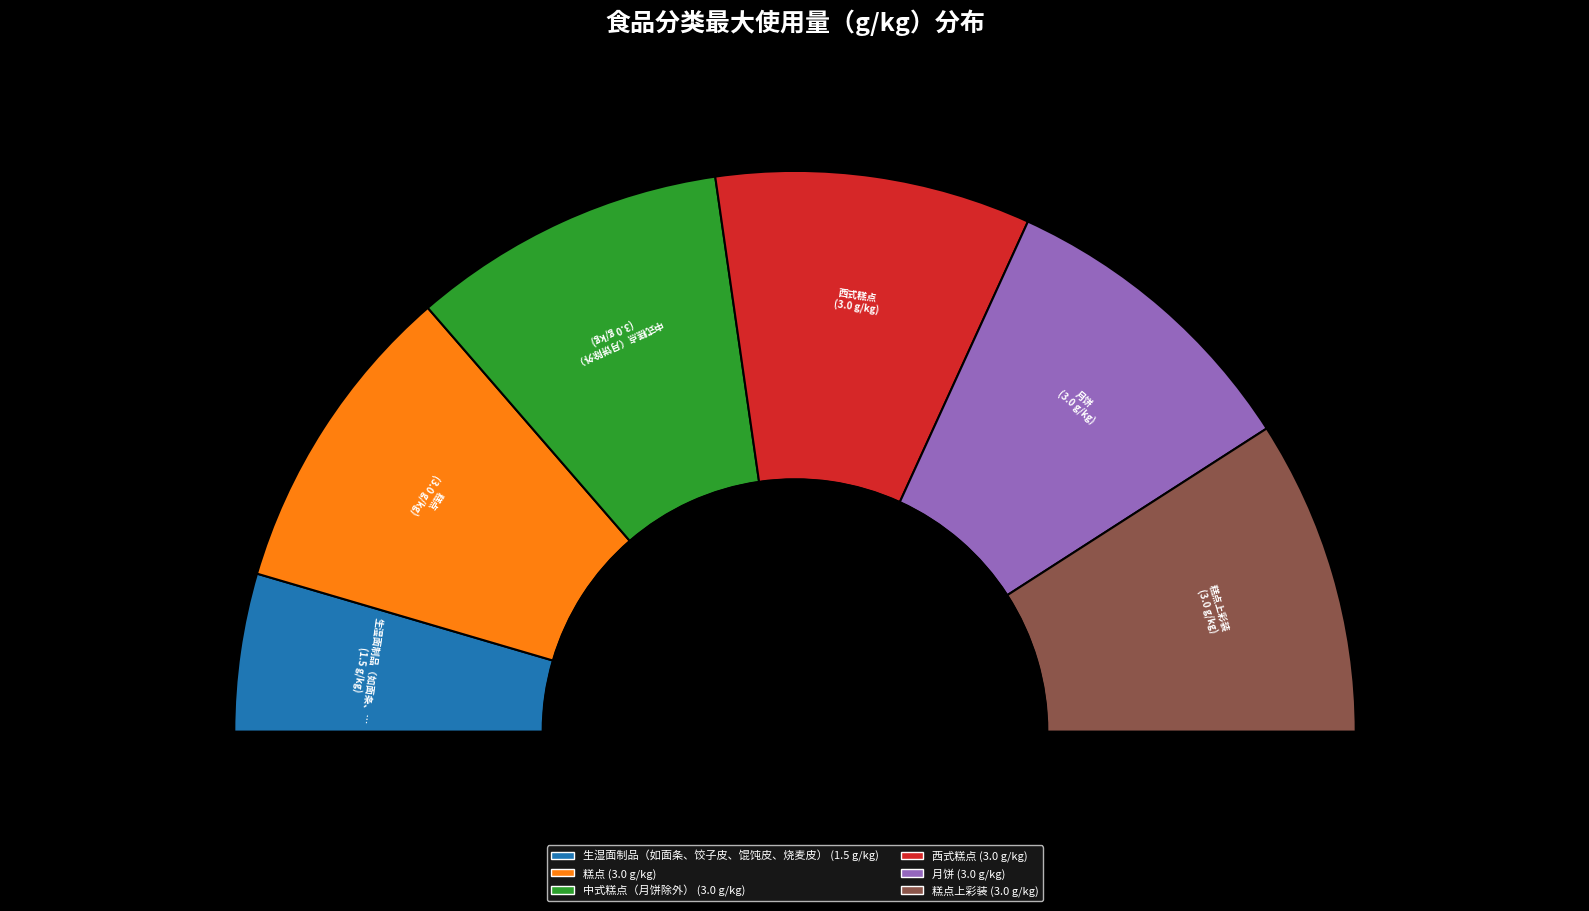

To the nearest percent, what is the average slice percentage?

17%